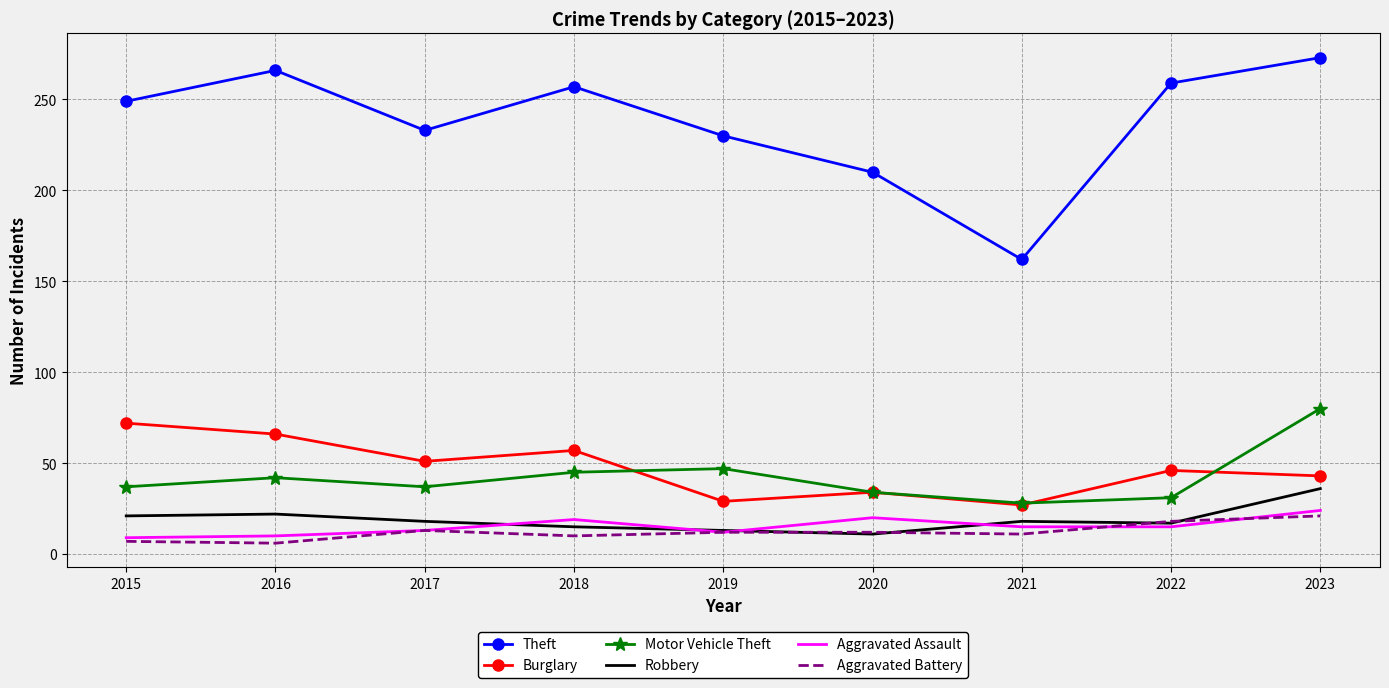

The value of Robbery at 2017 is 18. True or false?

True